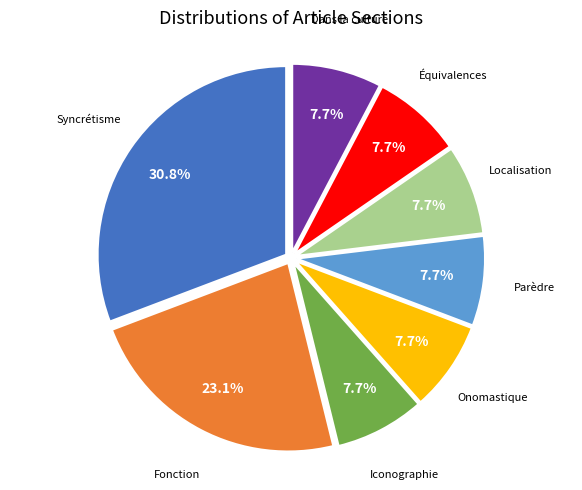

Is there a majority slice in this chart?

No